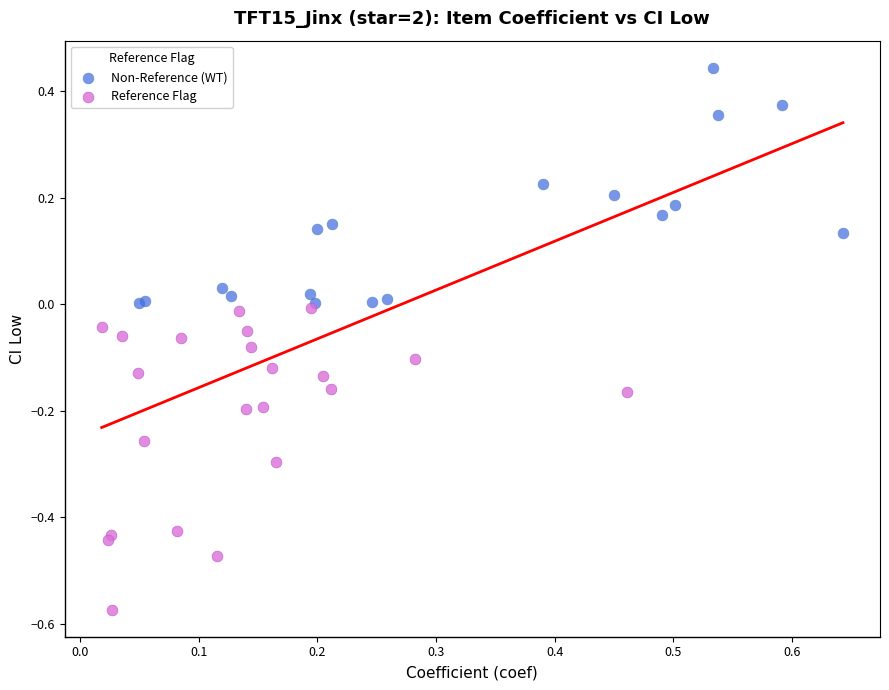

Which series reaches the minimum Y coordinate?

Reference Flag